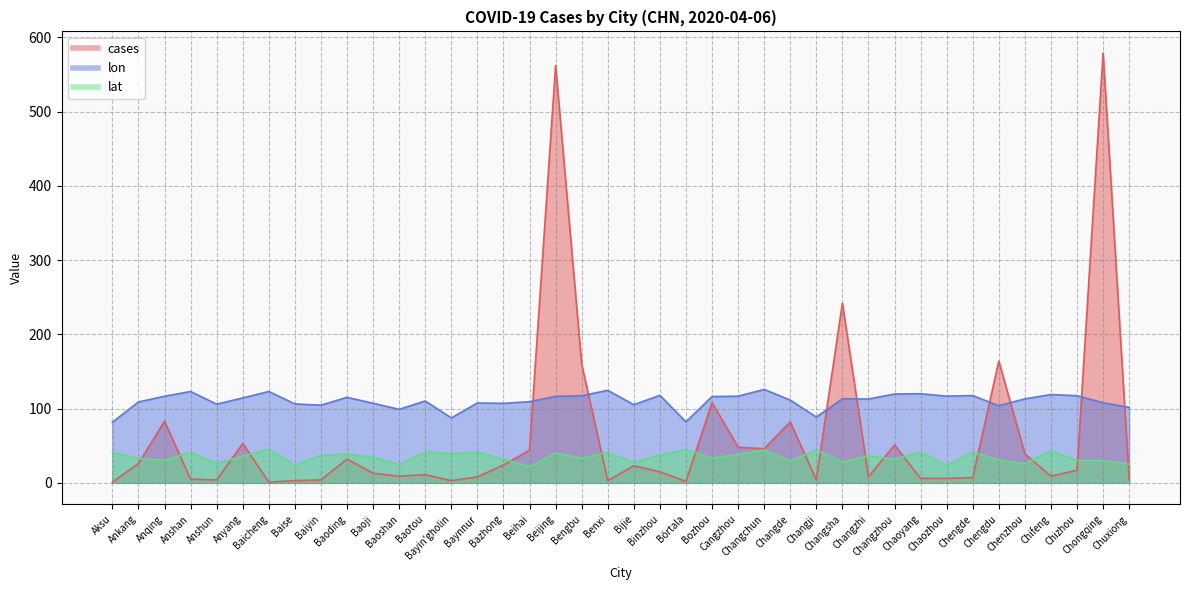

What is the minimum value for lon?

81.6